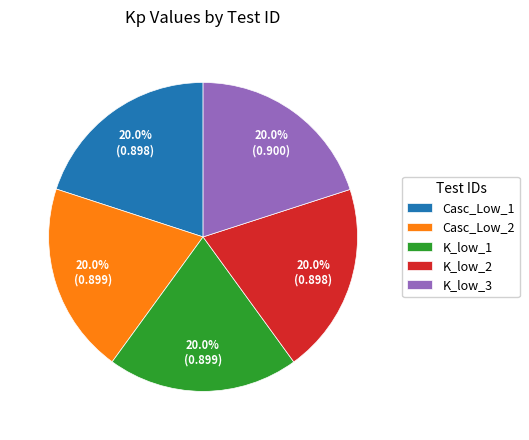

True or false: K_low_3 accounts for 20% of the total.

True